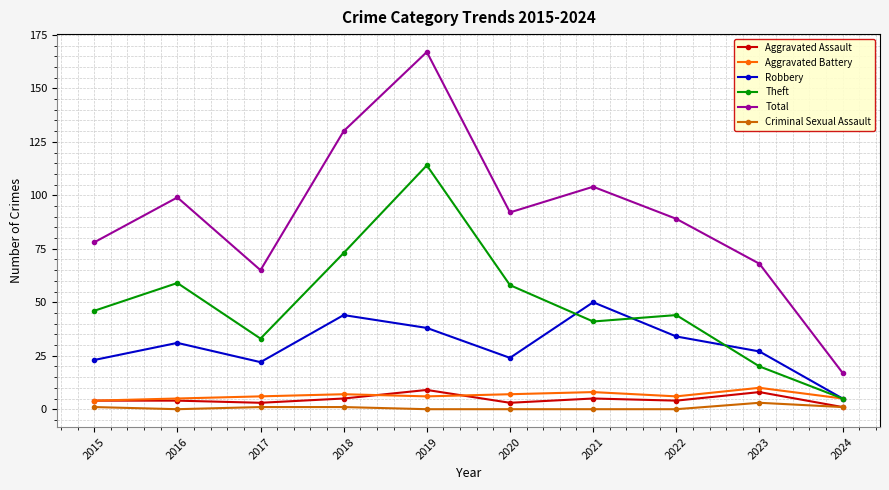

True or false: Theft has a value of 114 at 2019.

True